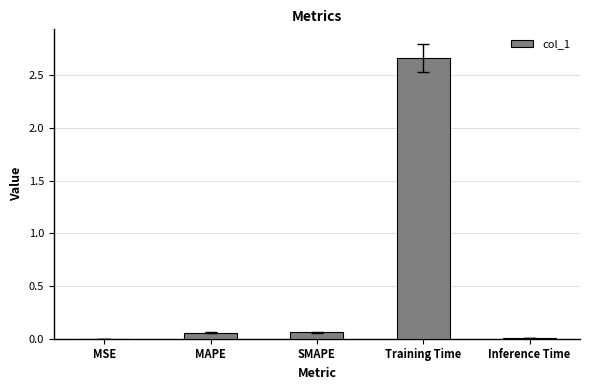

How many data points does each series have?

5